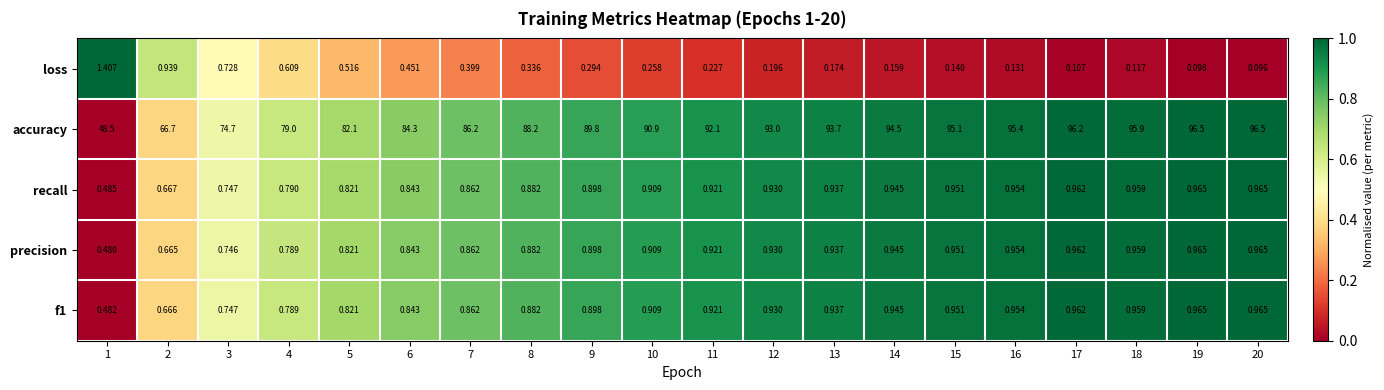

Is the value of recall at 10 greater than the value of f1 at 2?

Yes